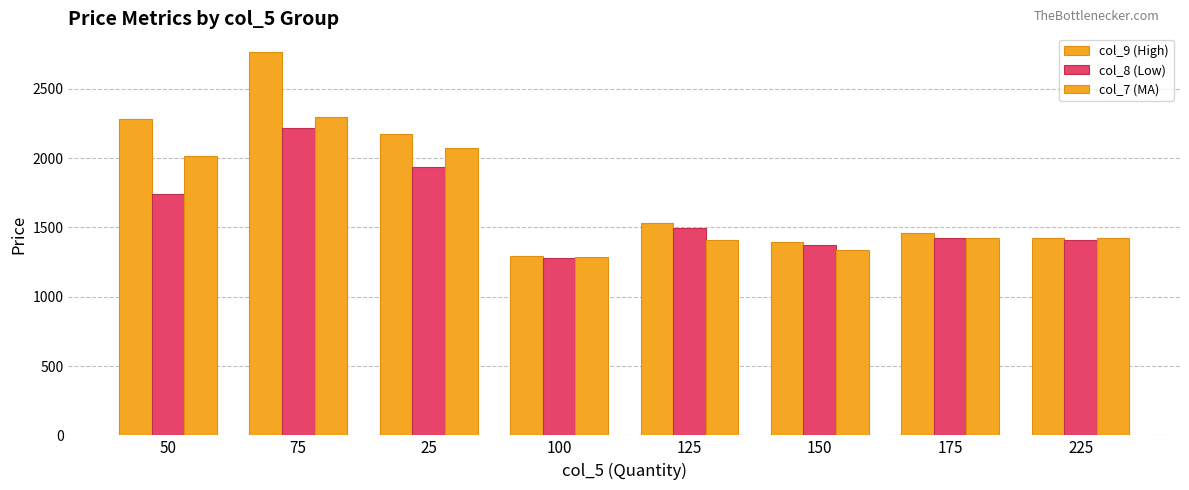

Which category has the lowest value across all series?

100